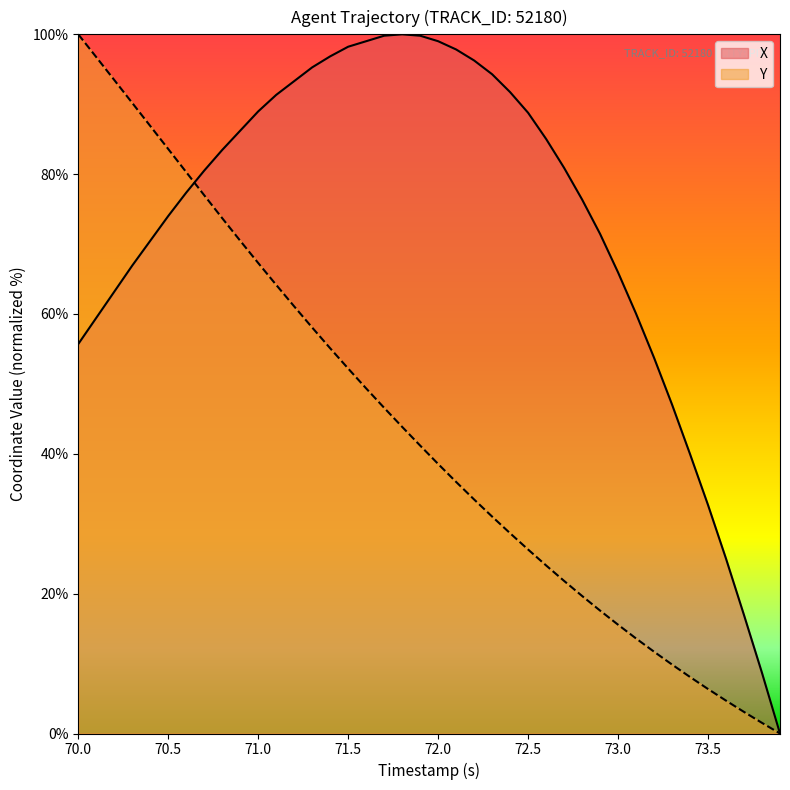

How many lines are shown in the chart?

2